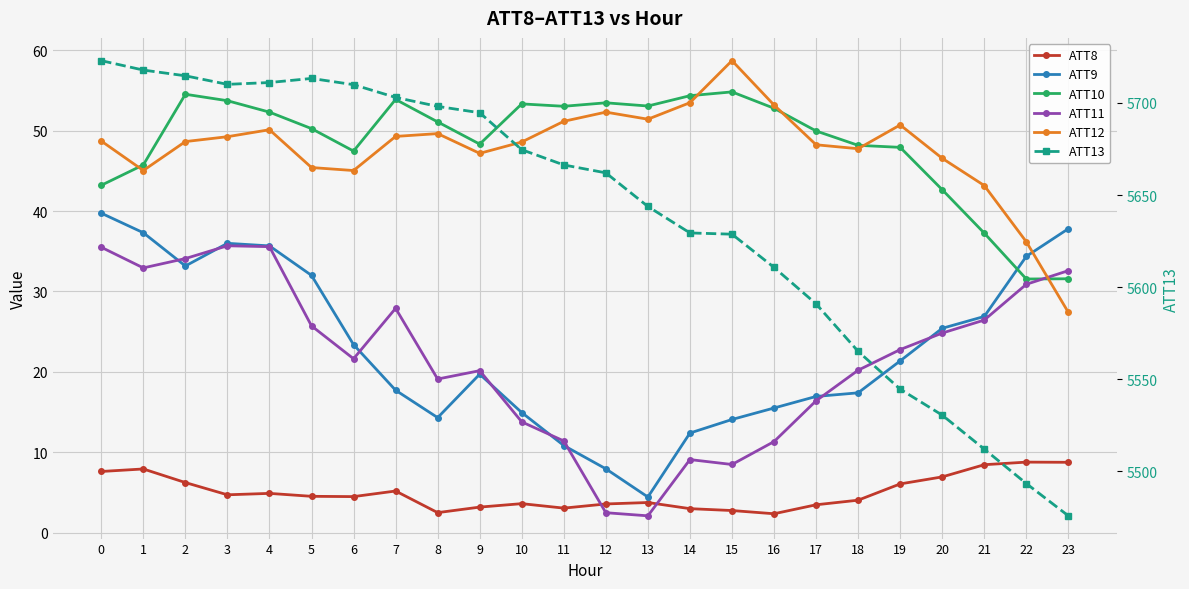

What is the difference between the maximum and minimum values in the ATT13 series?

247.0